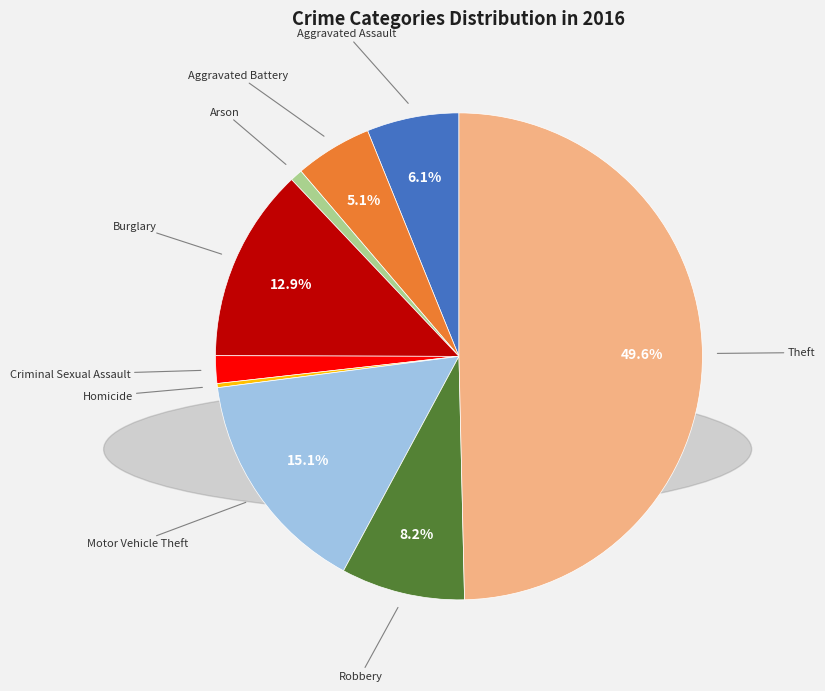

Is Robbery the majority of the pie?

No